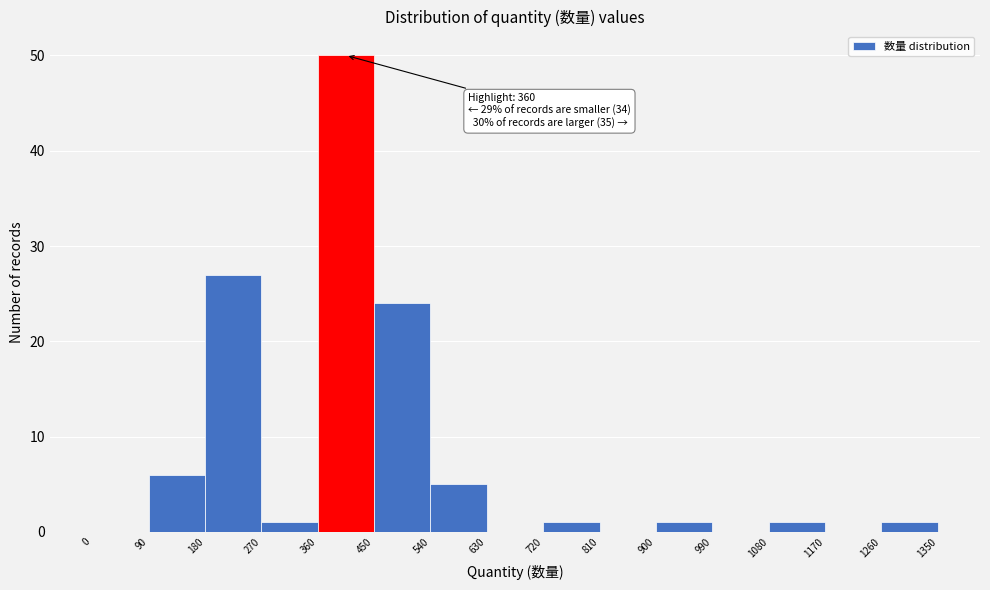

Over which range of the x-axis is the bar tallest?

360 to 450